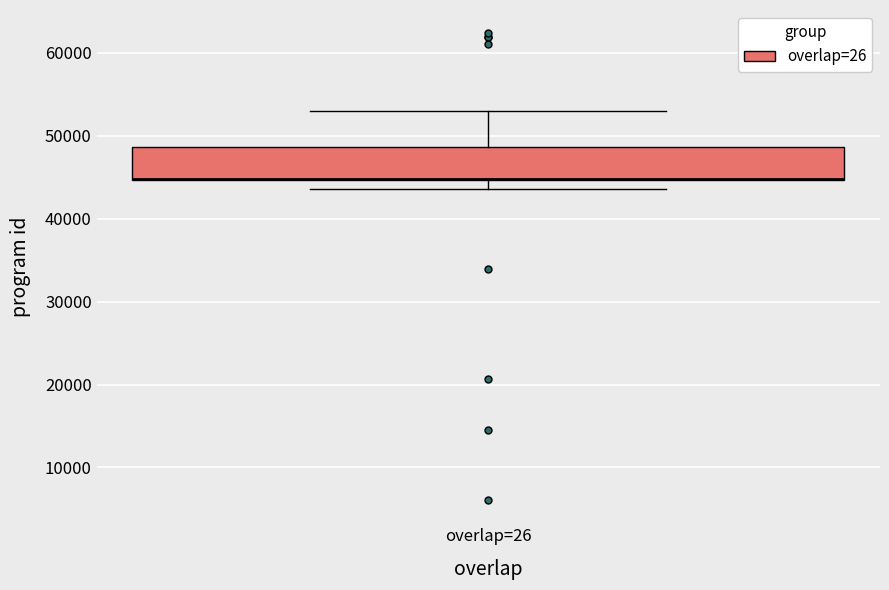

Where does the upper whisker of the box for overlap=26 end on the y-axis? The values are not printed on the chart, so give them approximately, as read against the axis.

53000